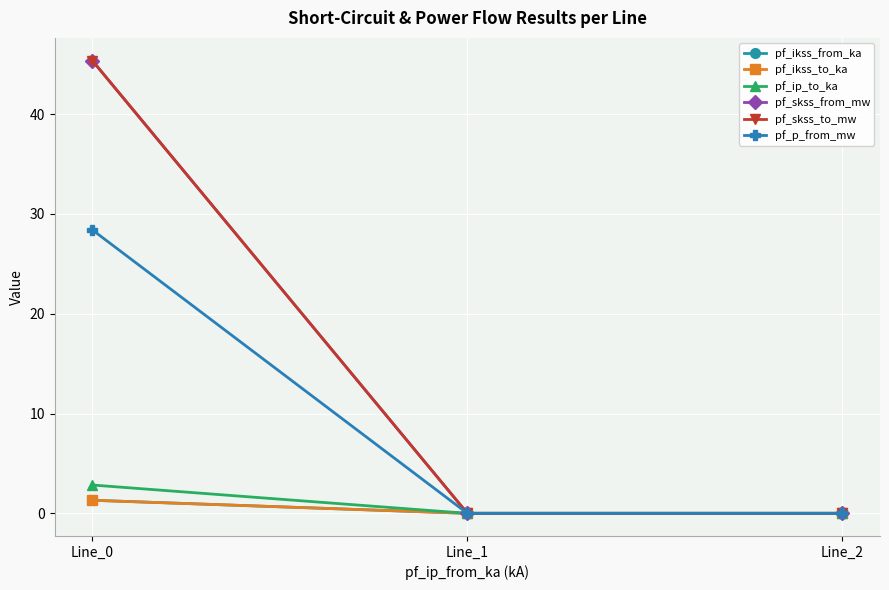

True or false: pf_ip_to_ka has a value of 1.9 at Line_1.

False